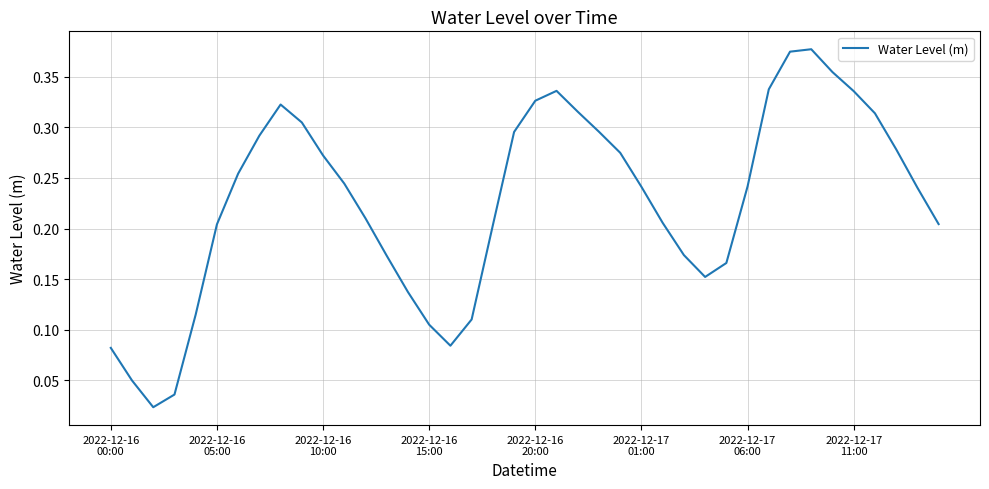

How many lines are shown in the chart?

1